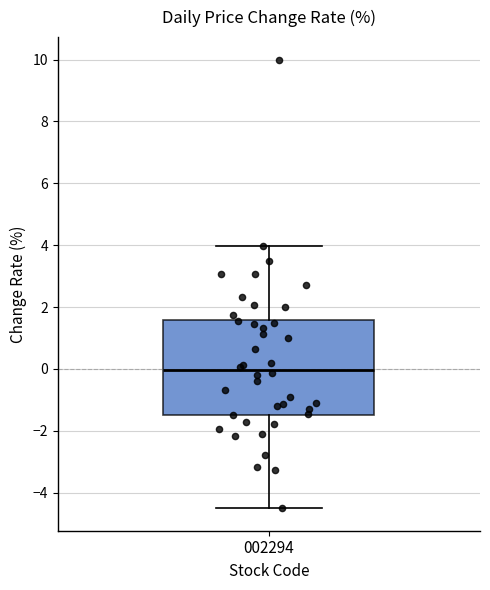

Read this box plot against the y-axis: the position of the median line, the range covered by the box, and the ends of both whiskers. The values are not printed on the chart, so give them approximately, as read against the axis.

median 0.0, box -1.4 to 1.6, whiskers -4.6 to 4.0